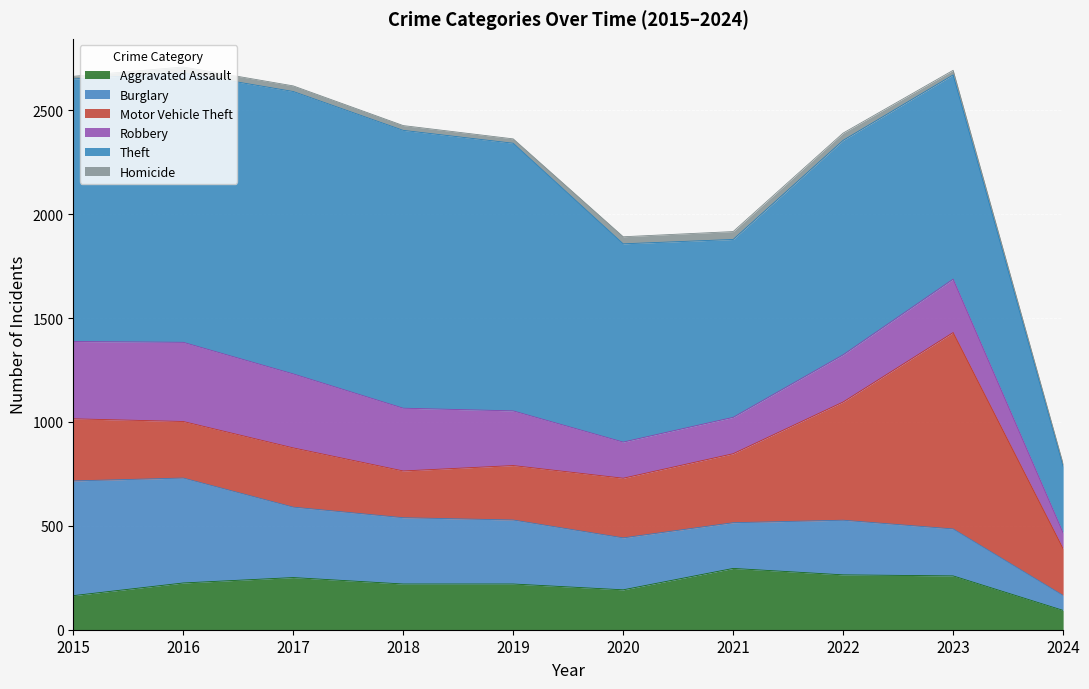

At how many categories does at least one series exceed 998?

6